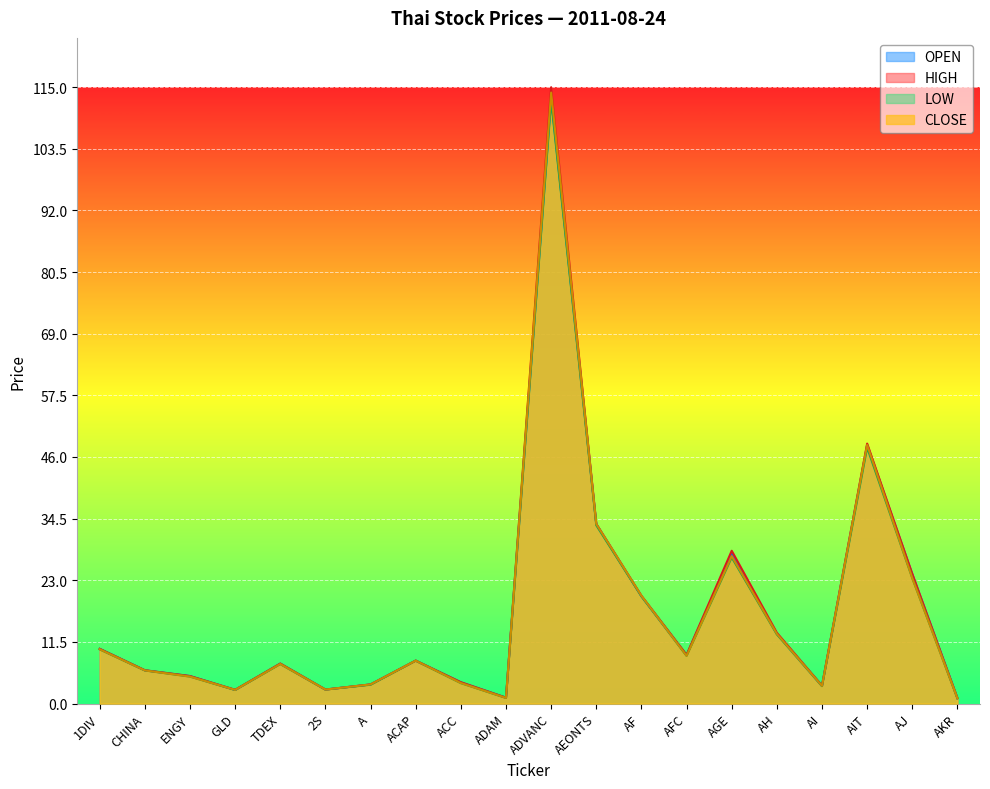

Is it true that OPEN equals 2.6 at 2S?

True